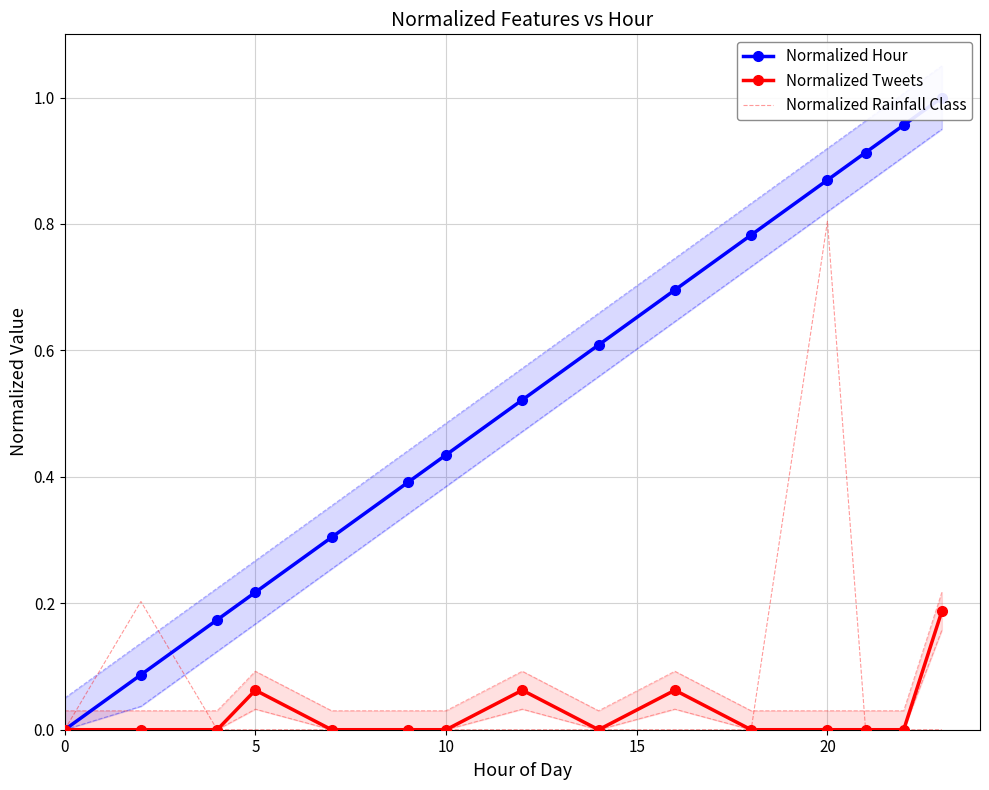

At how many categories does at least one series exceed 0?

14